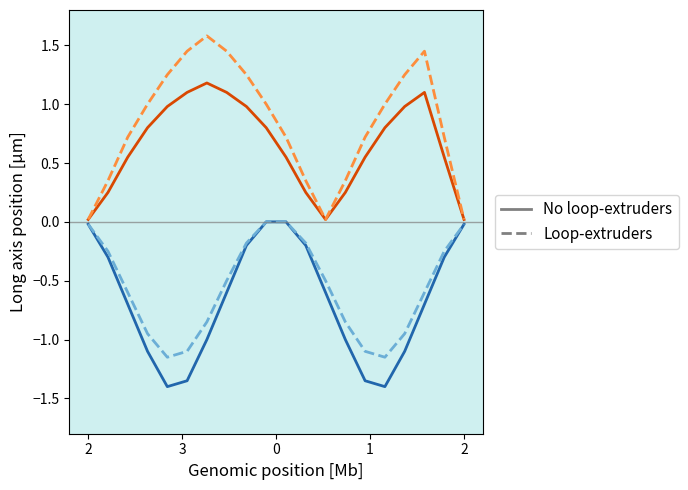

The value of Loop-extruders at 15 is 0.4. True or false?

False